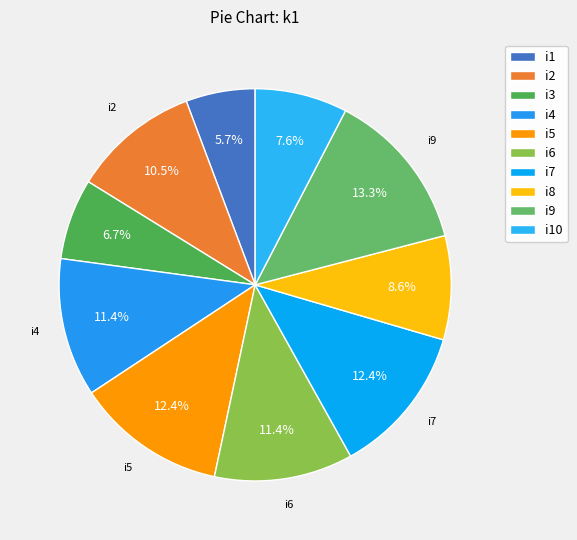

Count the number of slices in the pie.

10